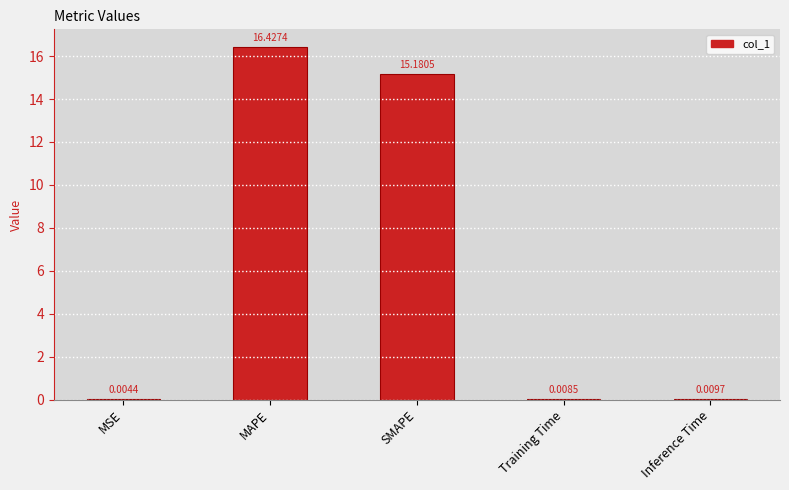

Are the bars horizontal?

No